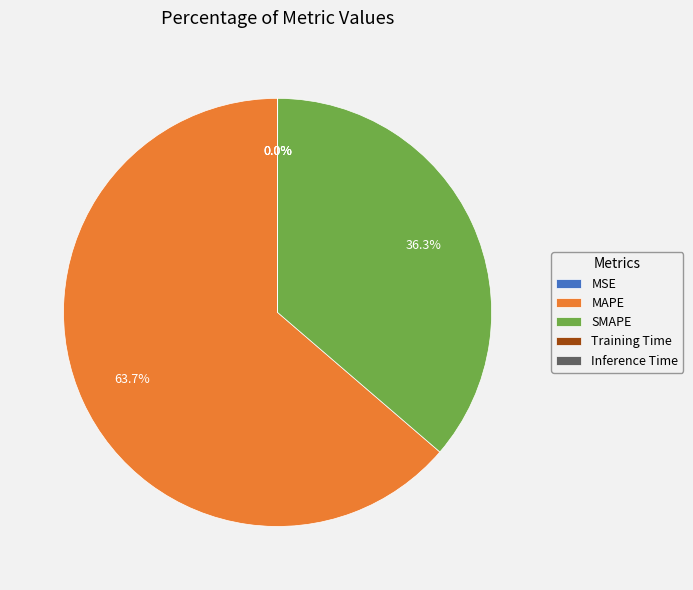

Is MAPE the majority of the pie?

Yes